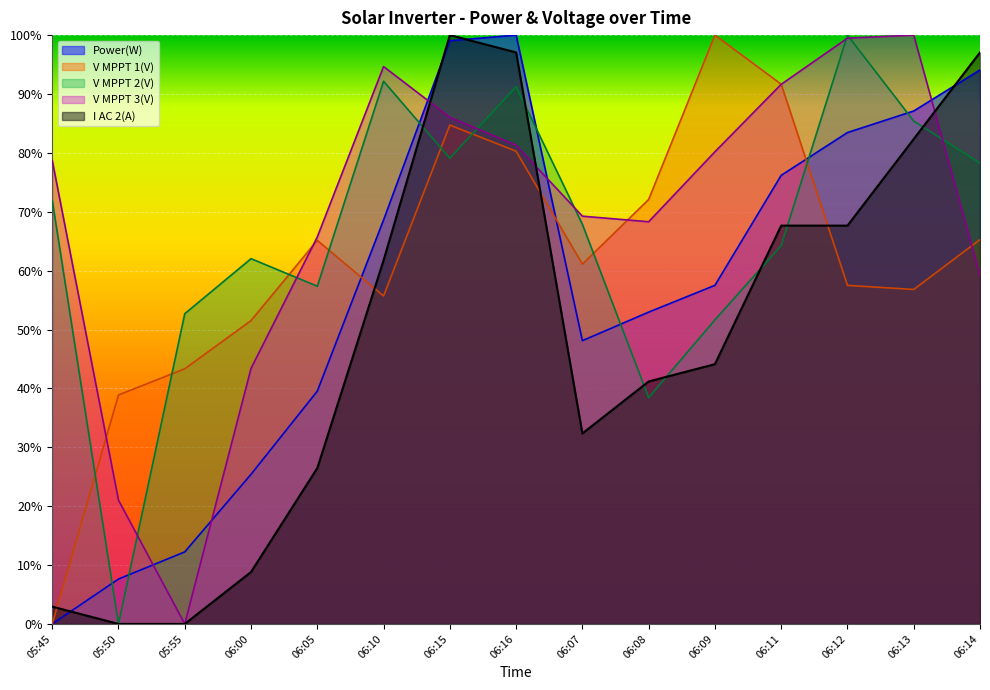

What is the difference between the Power(W) values at 06:00 and 06:11?

50.8